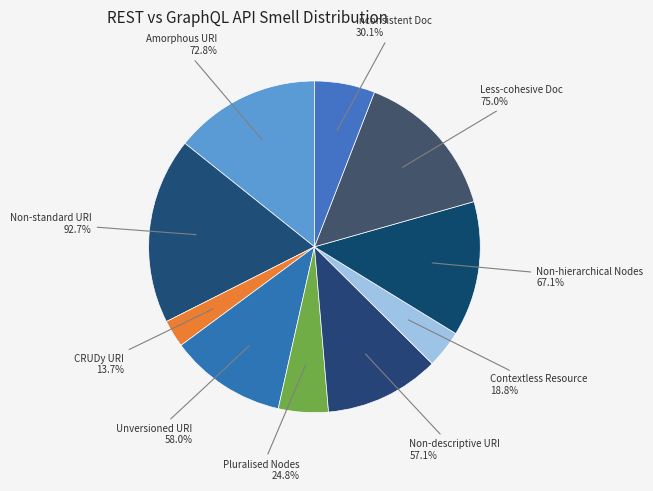

Is there any slice that represents more than half of the pie?

No